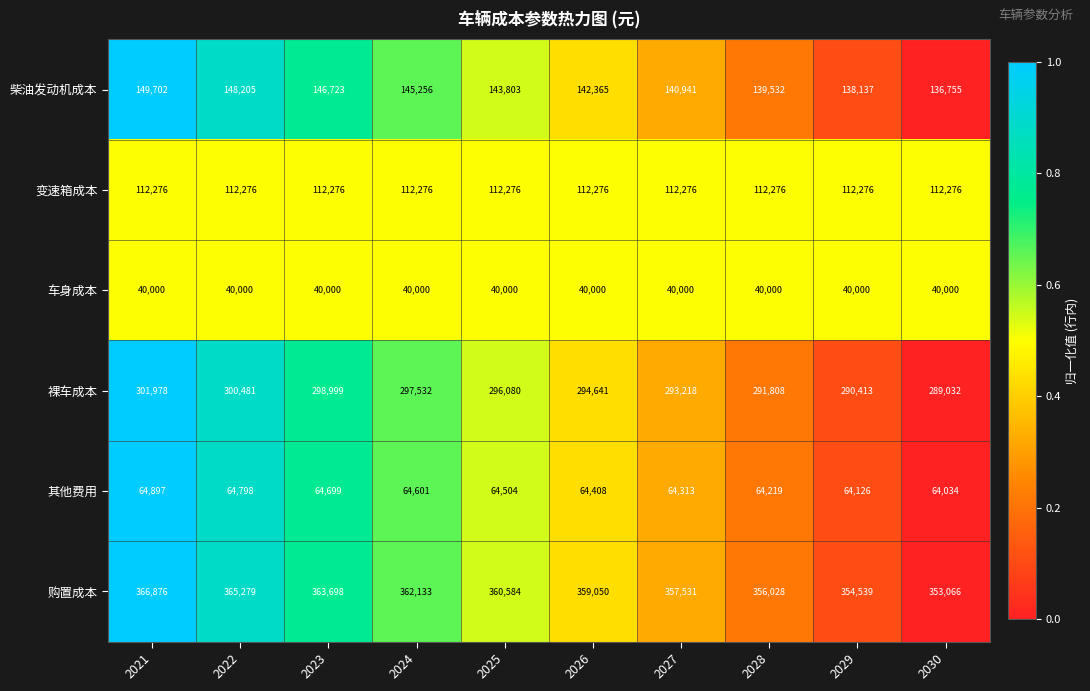

How many series are shown in this chart?

6